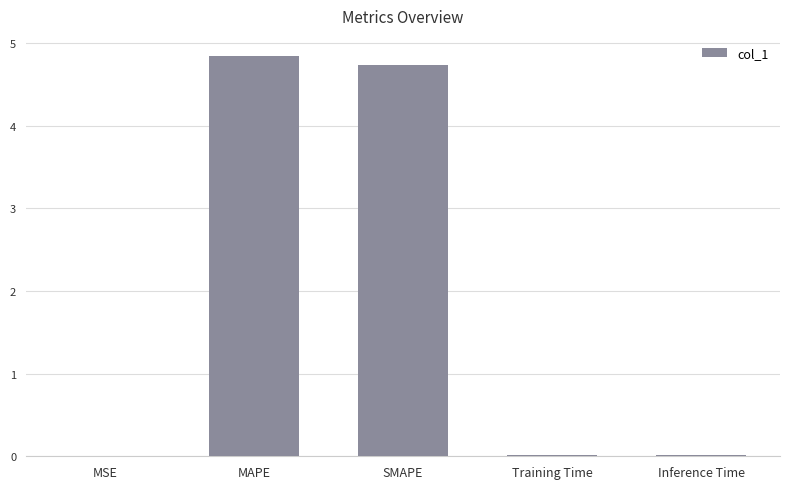

The chart shows a value of 0.0 at MSE. True or false?

True